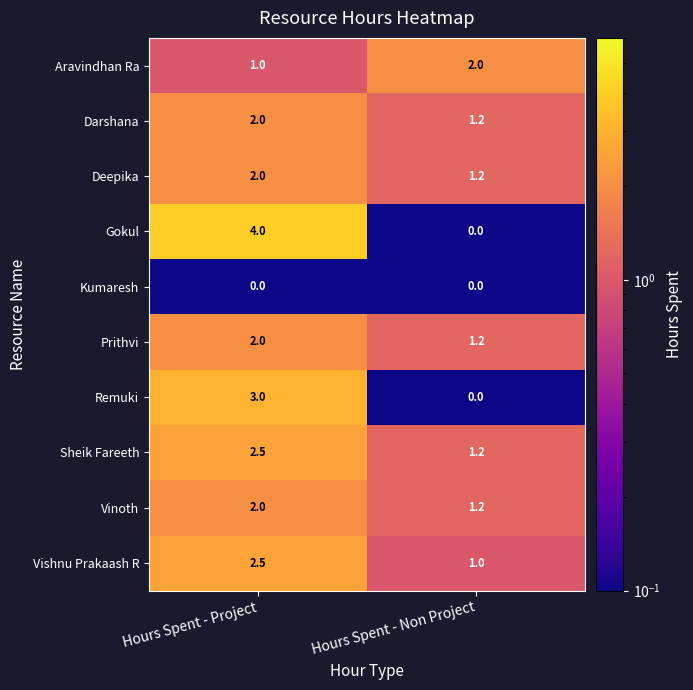

List the labels in order of Prithvi value, largest first.

Hours Spent - Project, Hours Spent - Non Project